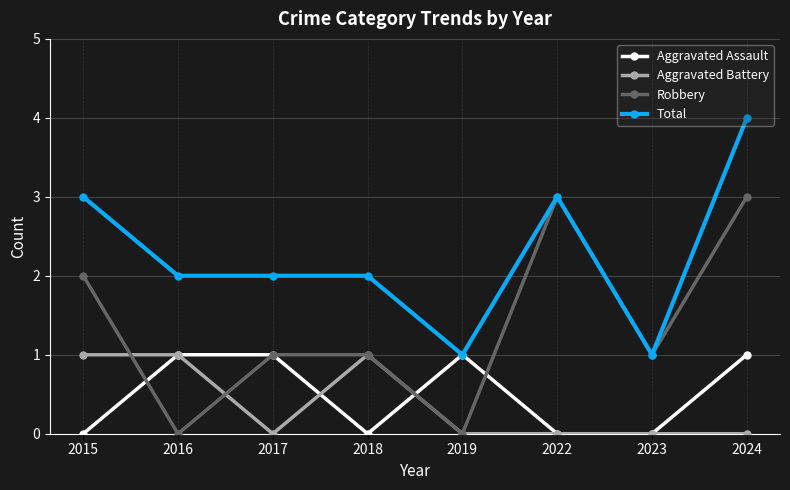

At which category is the sum across all series the highest?

2024